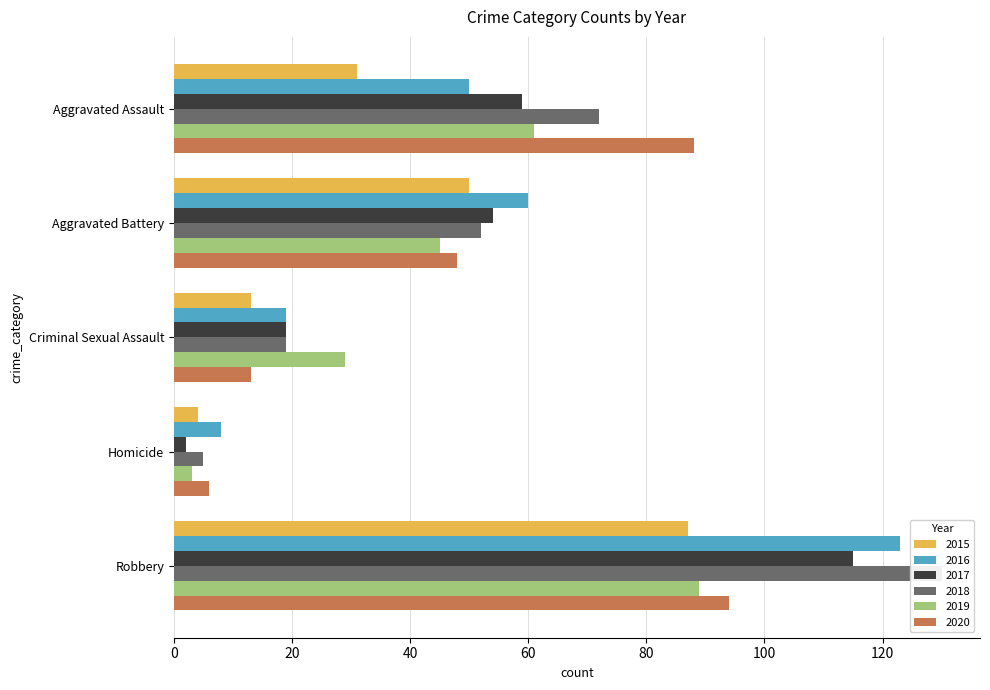

What is the smallest value displayed?

2